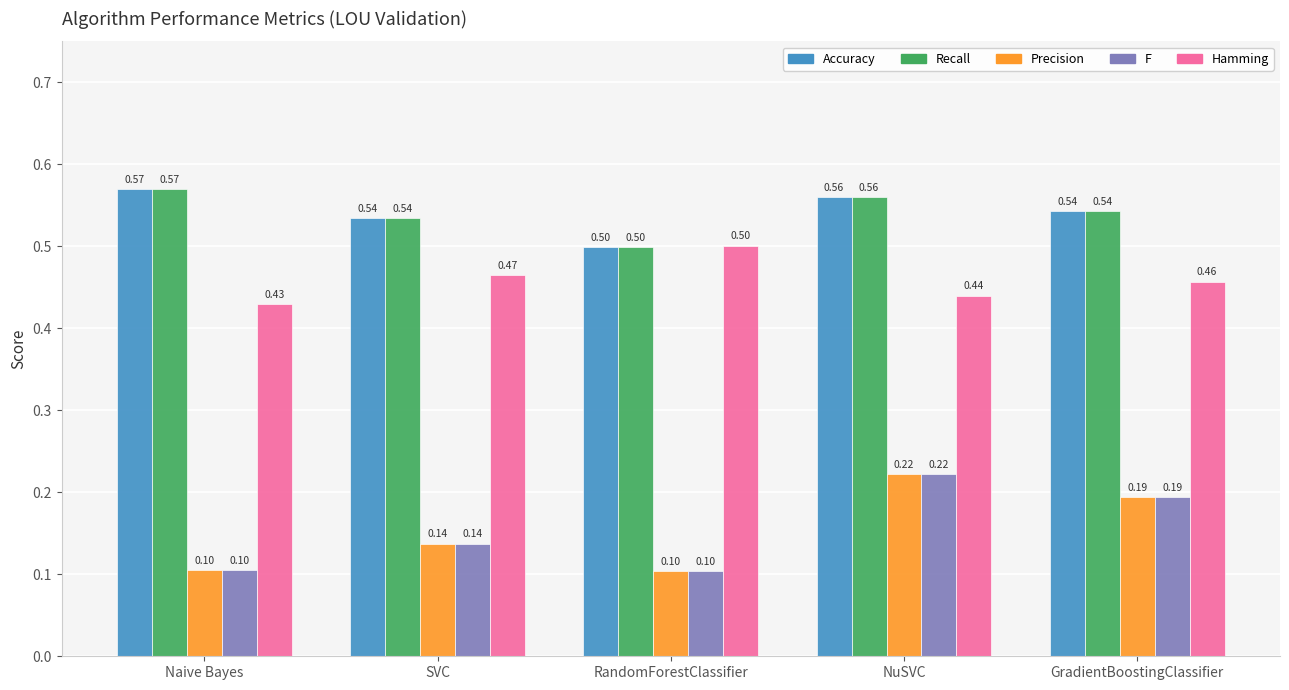

What is the difference between the second highest and minimum values in the F series?

0.1